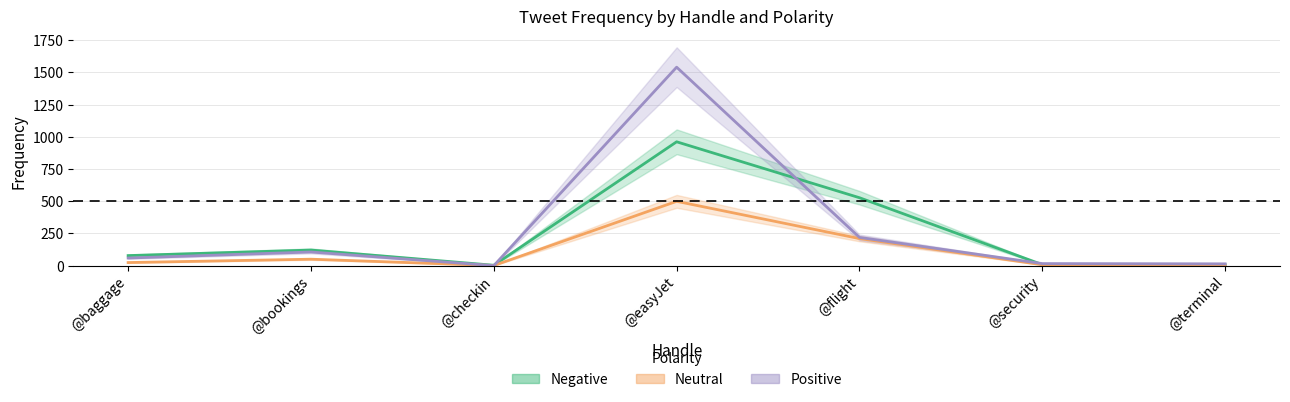

At which category is the sum across all series the highest?

@easyJet